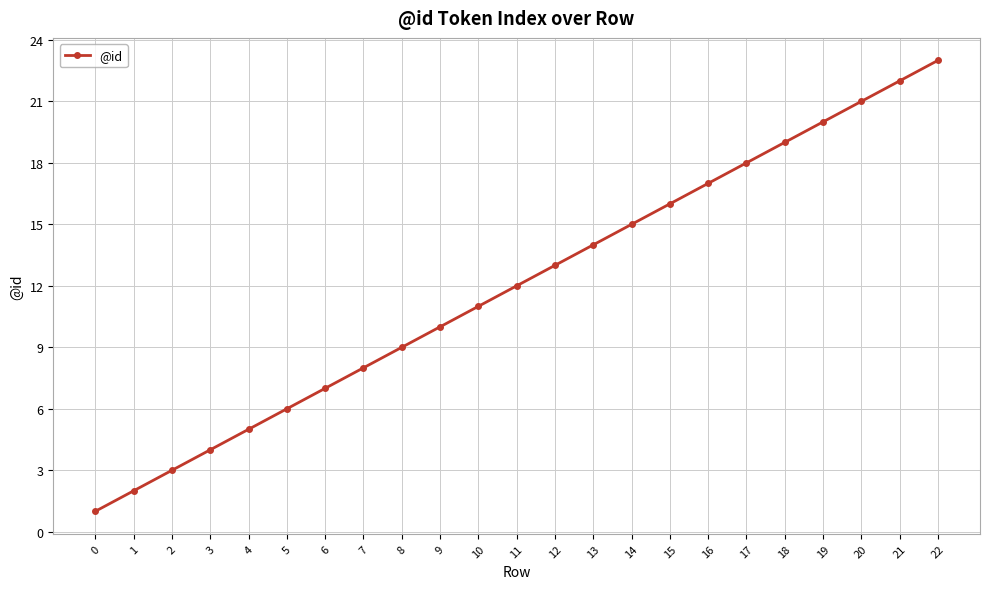

Approximately how many times larger is the value at 21 compared to 13?

1.6